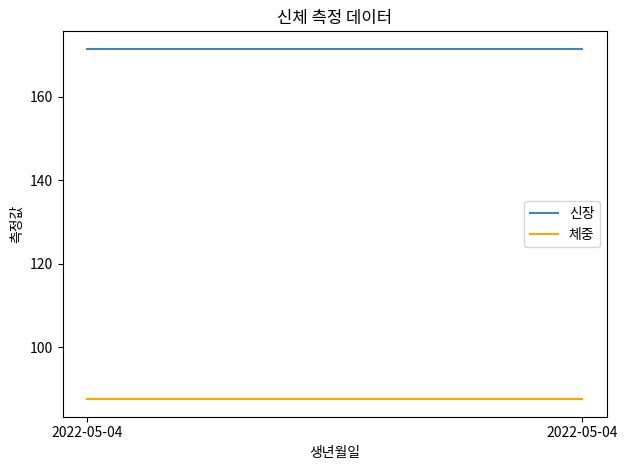

How many series are shown in this chart?

2